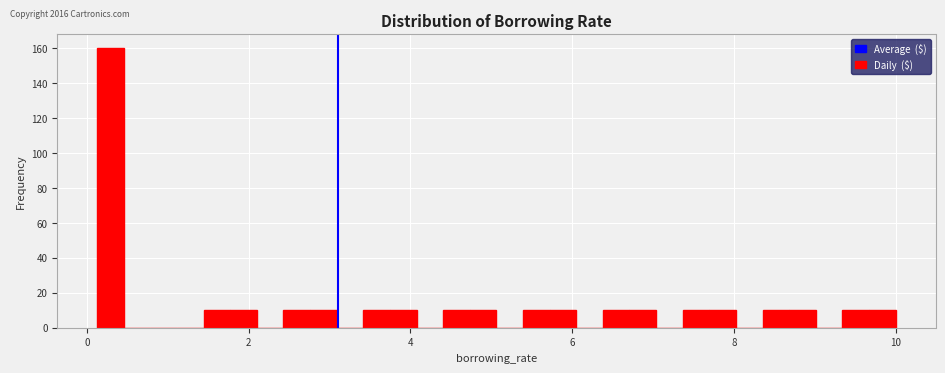

Read against the x-axis, roughly where is the centre of the tallest bar?

0.2